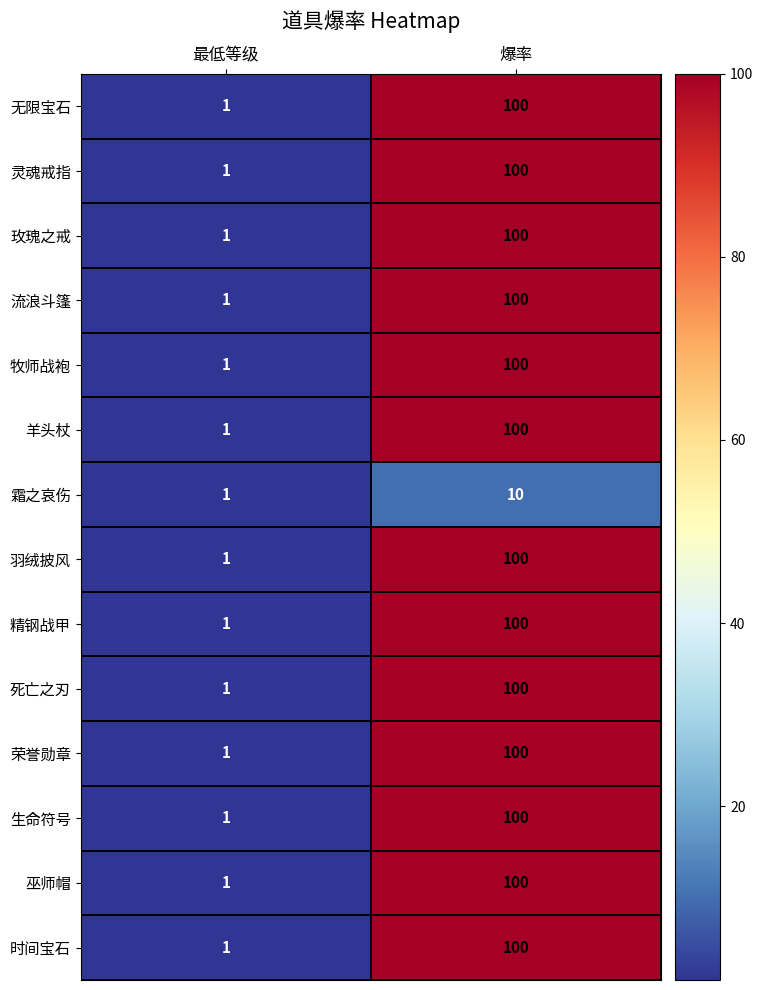

At which category is the sum across all series the highest?

爆率